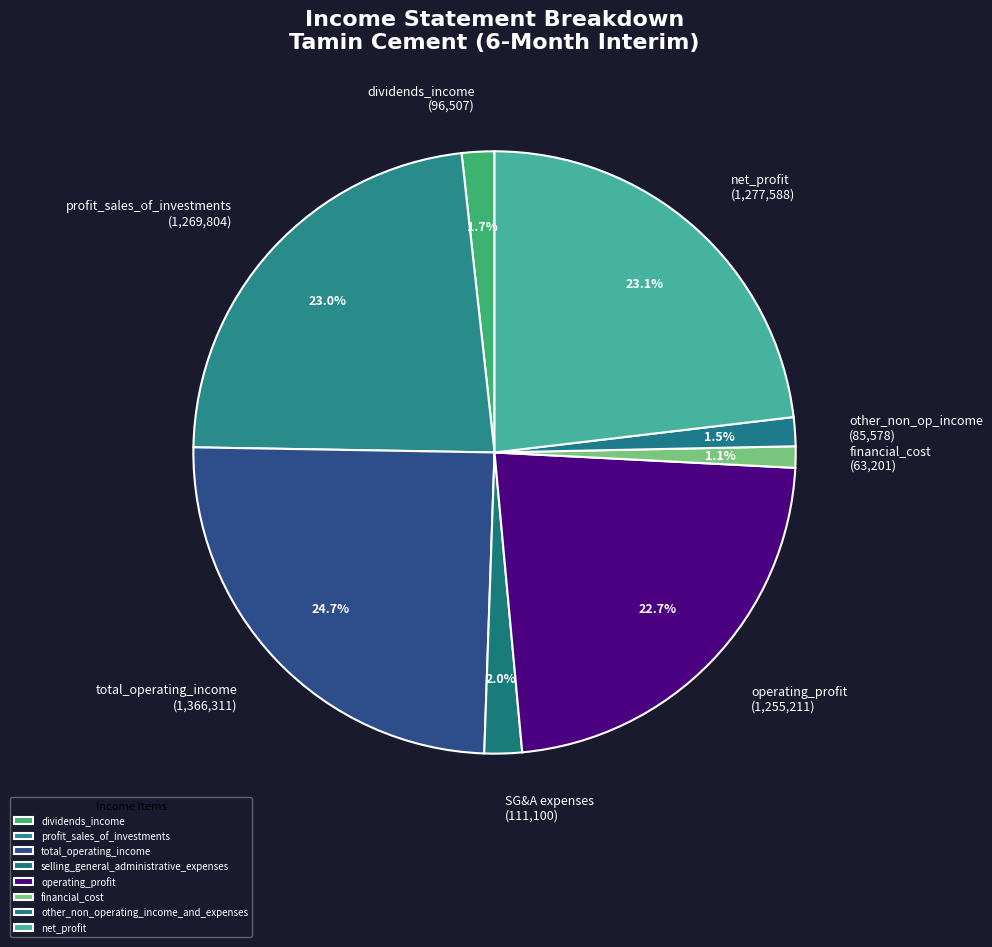

To the nearest percent, what is the difference between the largest and smallest slice percentages?

24%